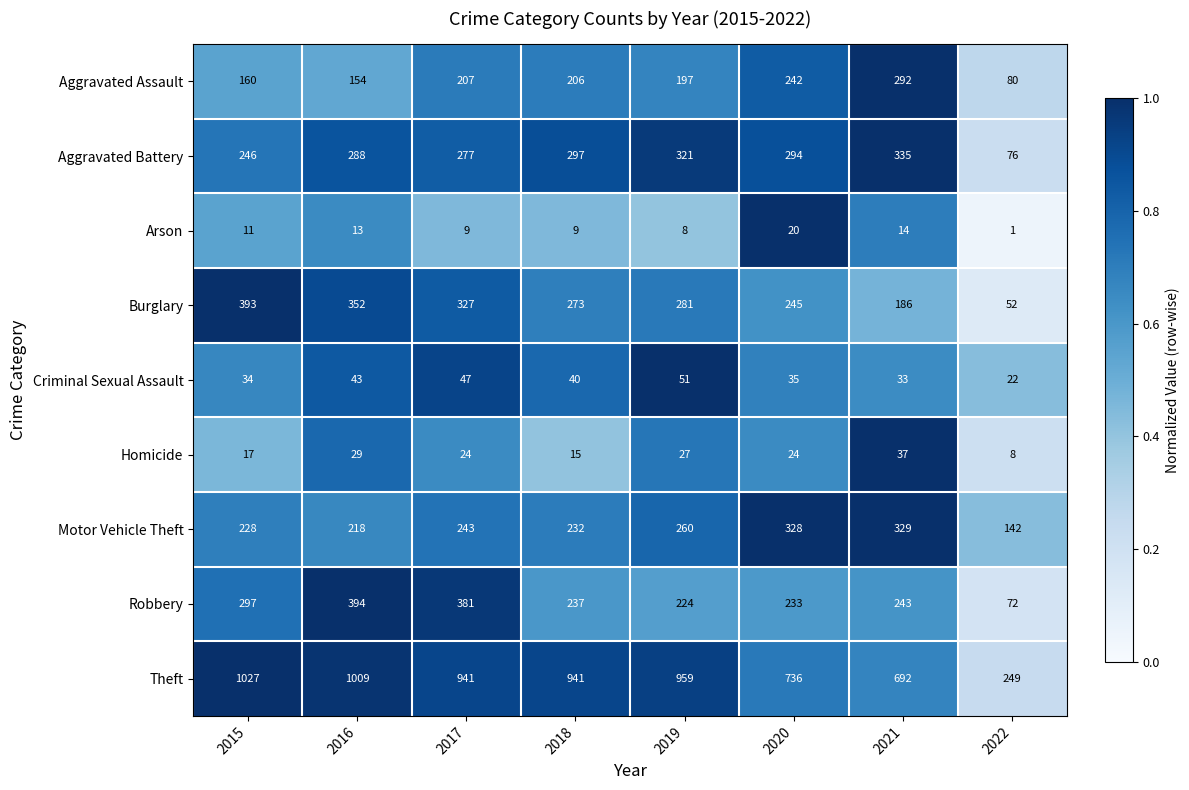

What is the difference between the highest and lowest values at 2019?

951